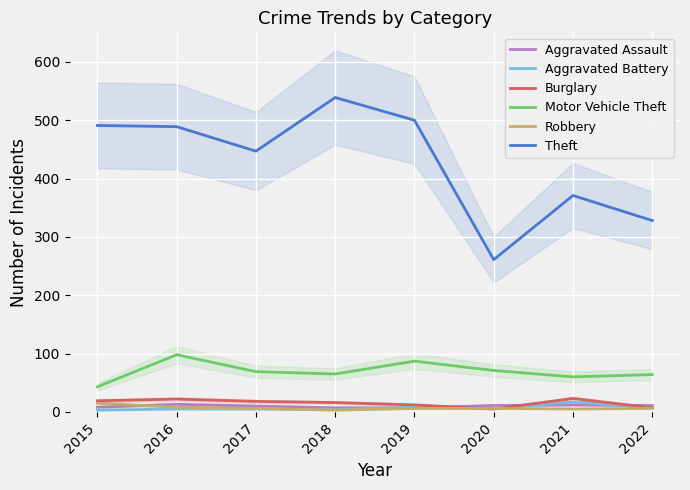

The value of Aggravated Battery at 2018 is 7. True or false?

False